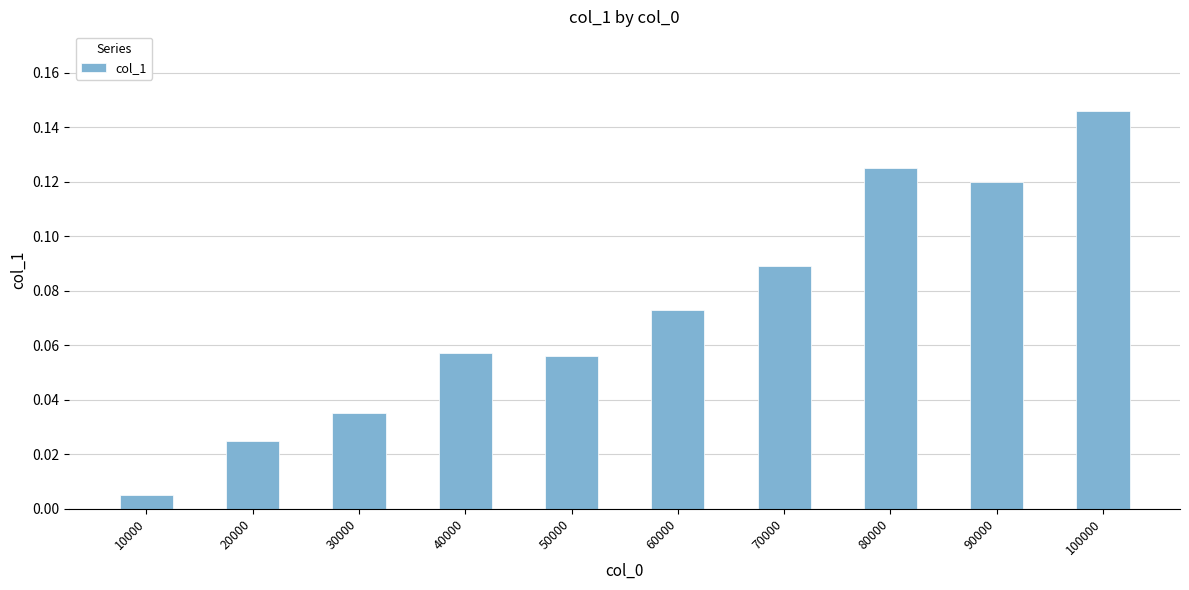

The value at 40000 is 0.0. True or false?

False